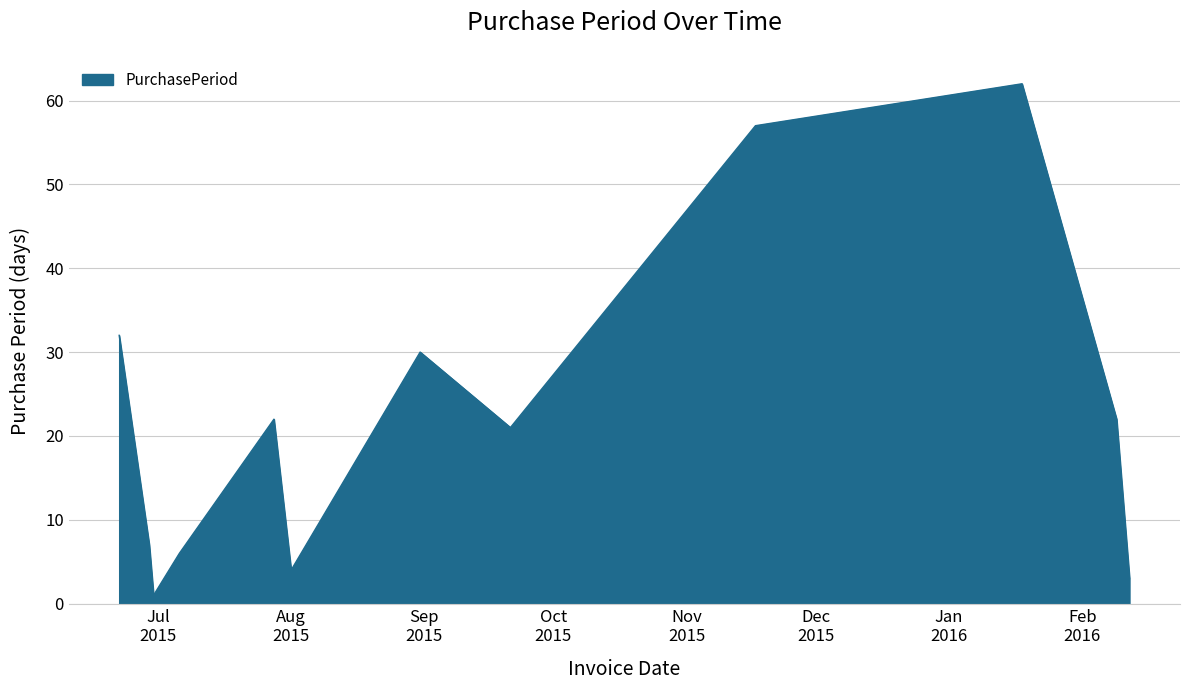

How many lines are shown in the chart?

1